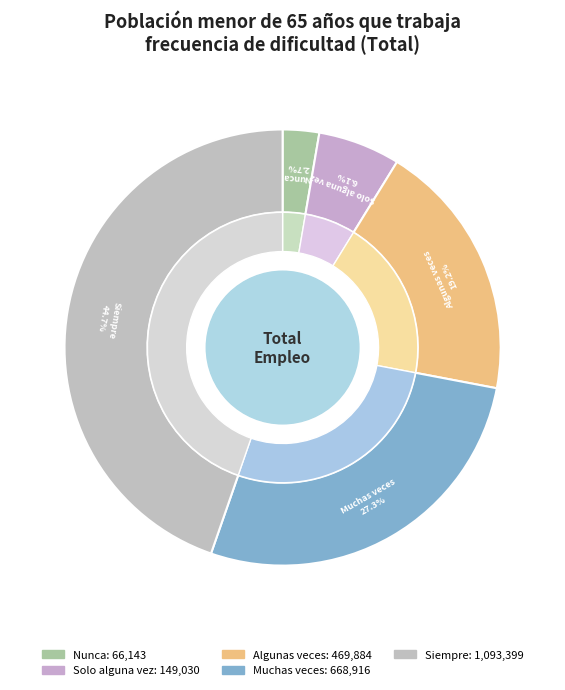

What percentage is the Nunca slice, to the nearest percent?

3%